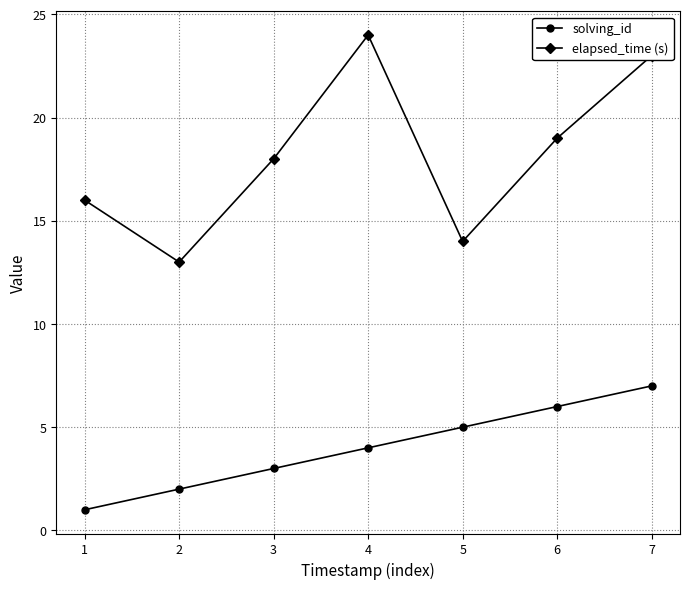

True or false: solving_id and elapsed_time (s) intersect in this chart.

False